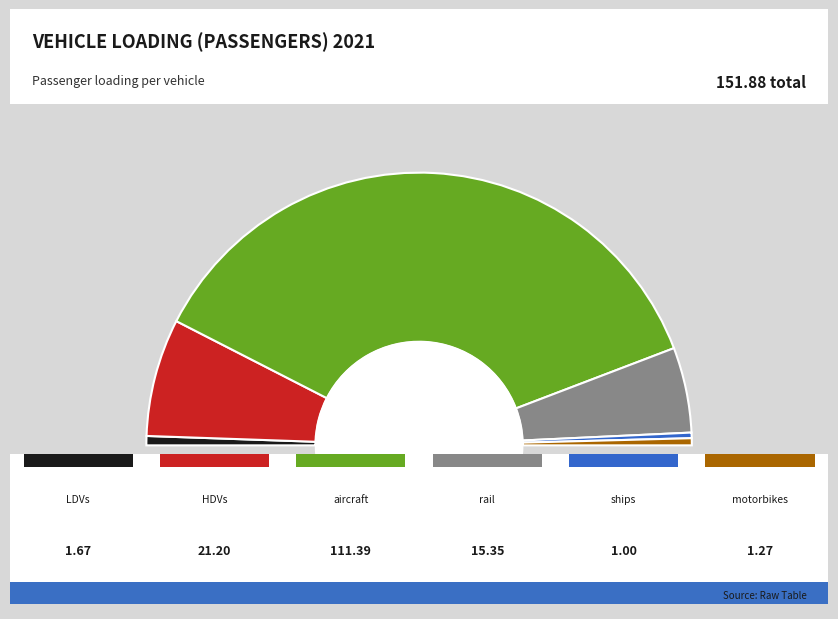

Which has a higher value, LDVs or HDVs?

HDVs